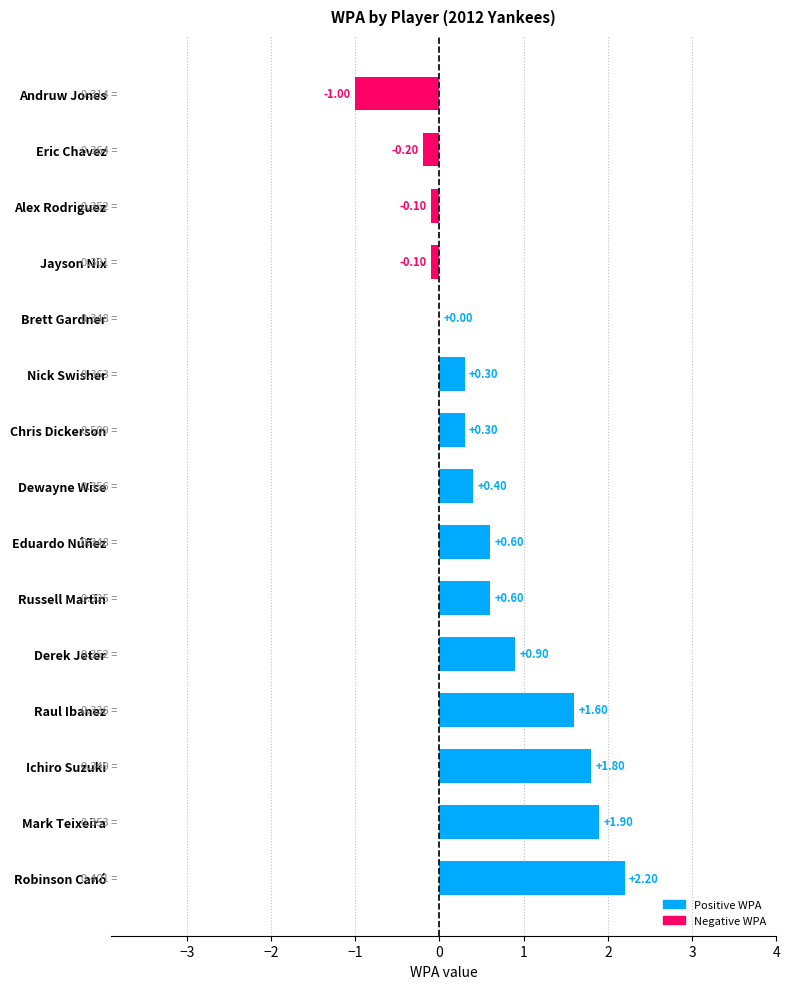

Approximately how many times larger is the value at Derek Jeter compared to Mark Teixeira?

0.5